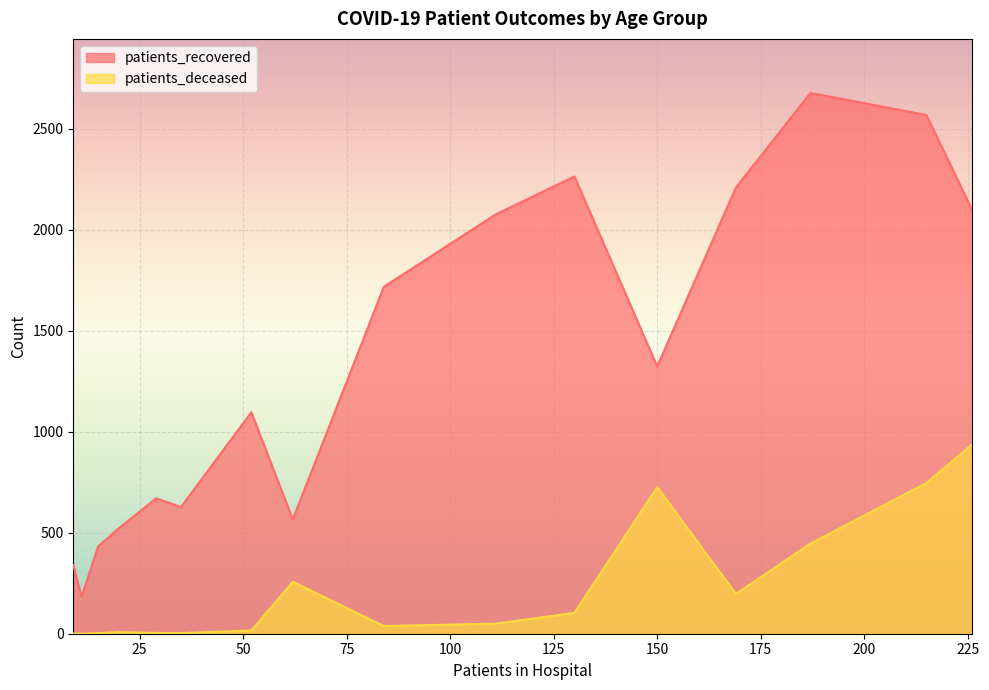

Which series has the largest total across all categories?

patients_recovered